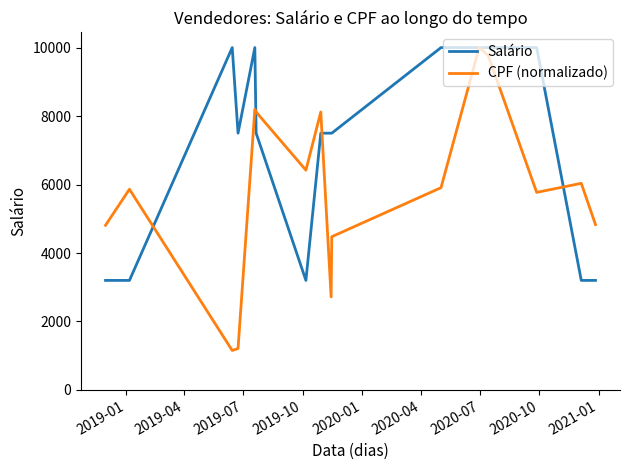

Which series has the largest total across all categories?

Salário